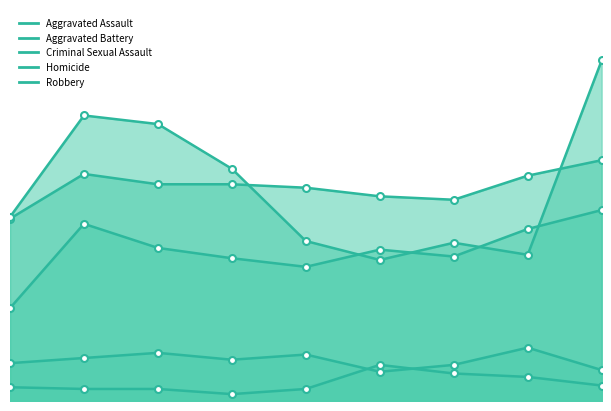

The value of Homicide at 2018 is 4. True or false?

True